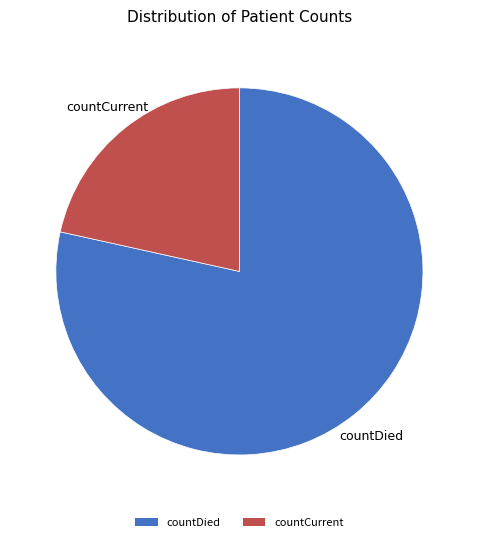

What is the smallest slice in the pie chart?

countCurrent